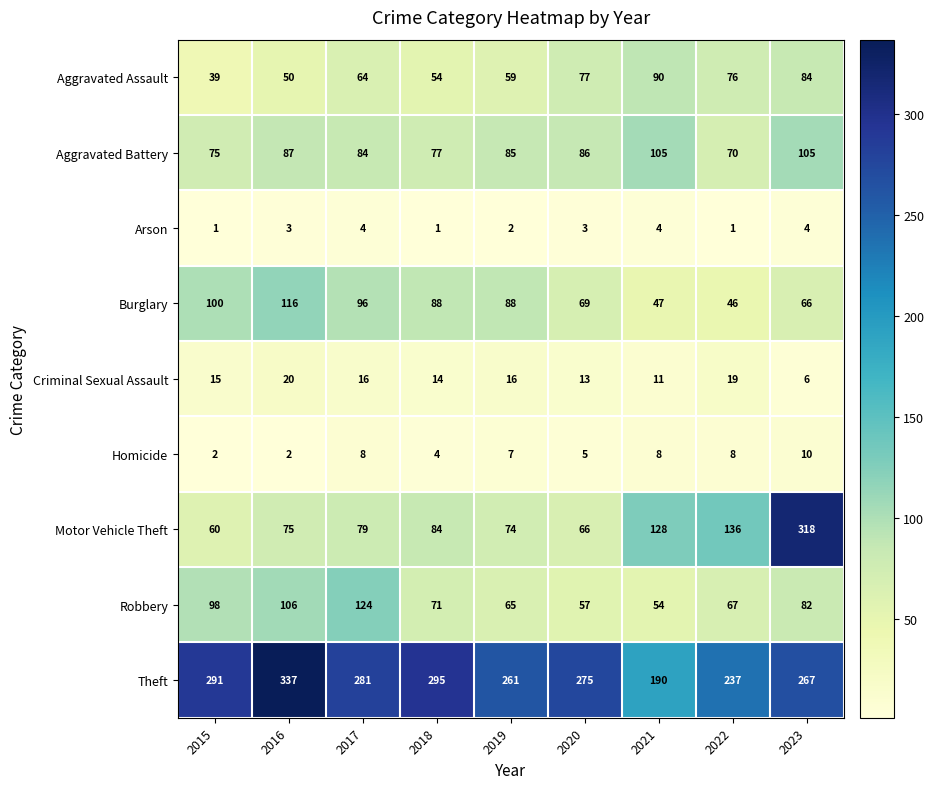

Which series changed the most between 2015 and 2020?

Robbery